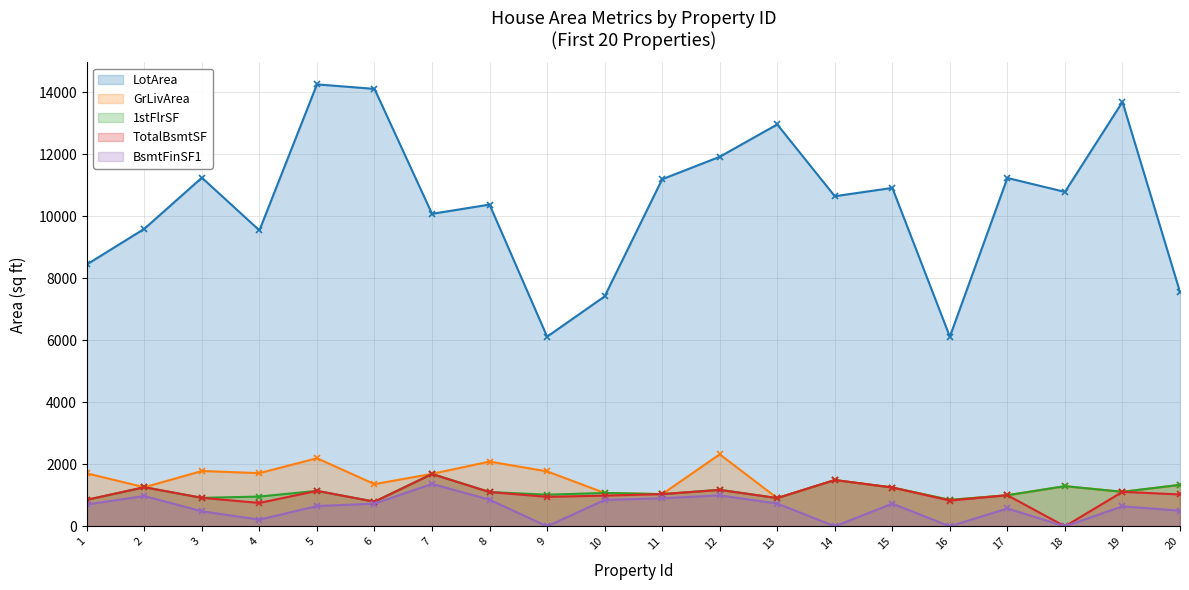

True or false: BsmtFinSF1 has a value of 732 at 6.

True